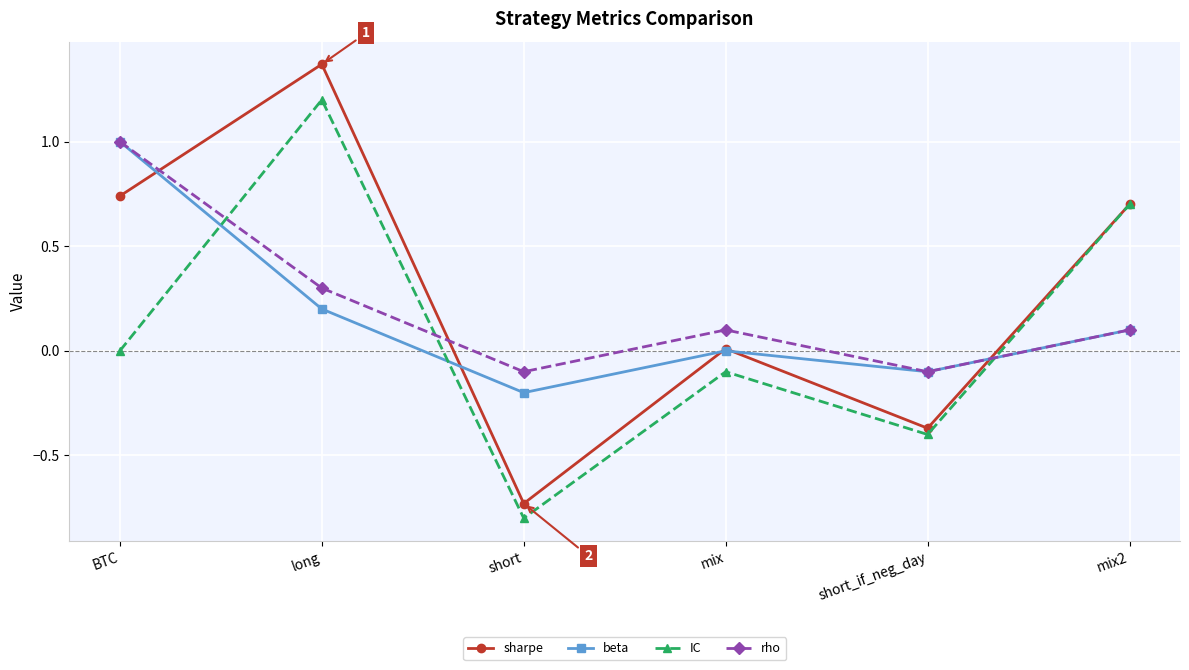

What is the approximate value of beta at BTC?

1.0